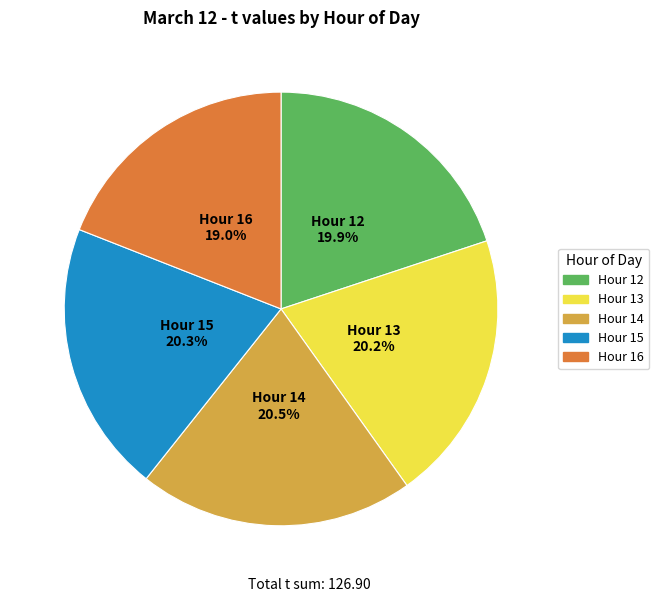

Is there a majority slice in this chart?

No